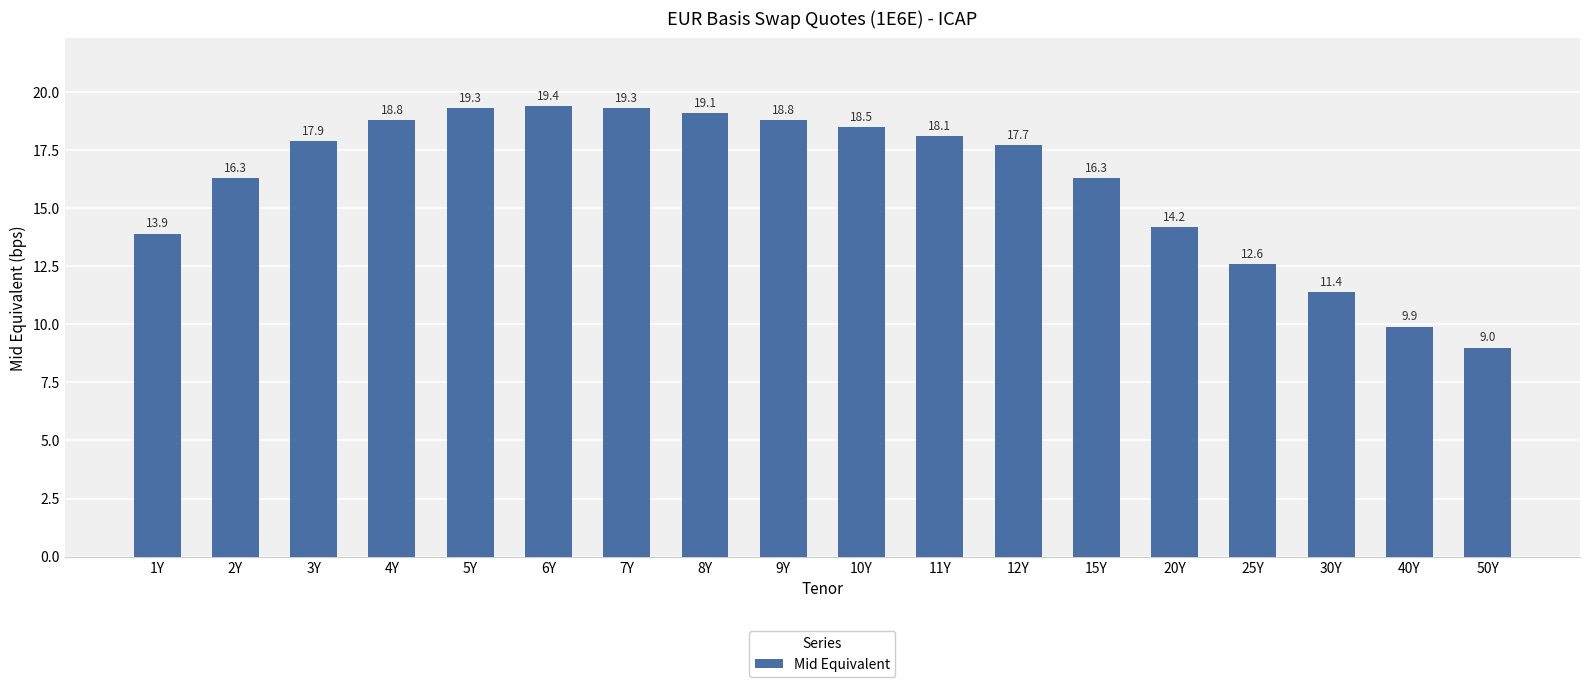

What is the greatest value displayed?

19.4